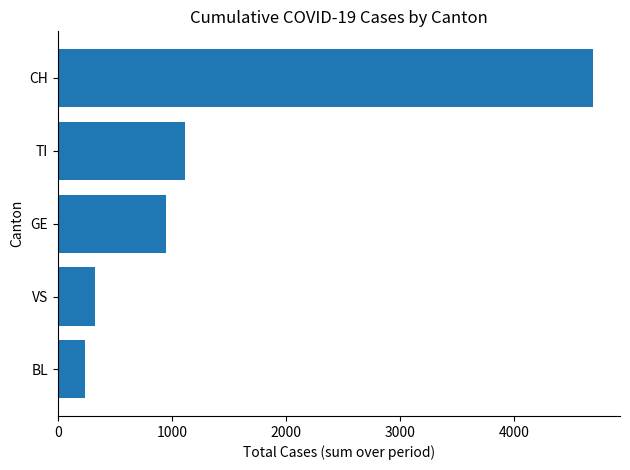

At which label is the value closest to 2464?

TI